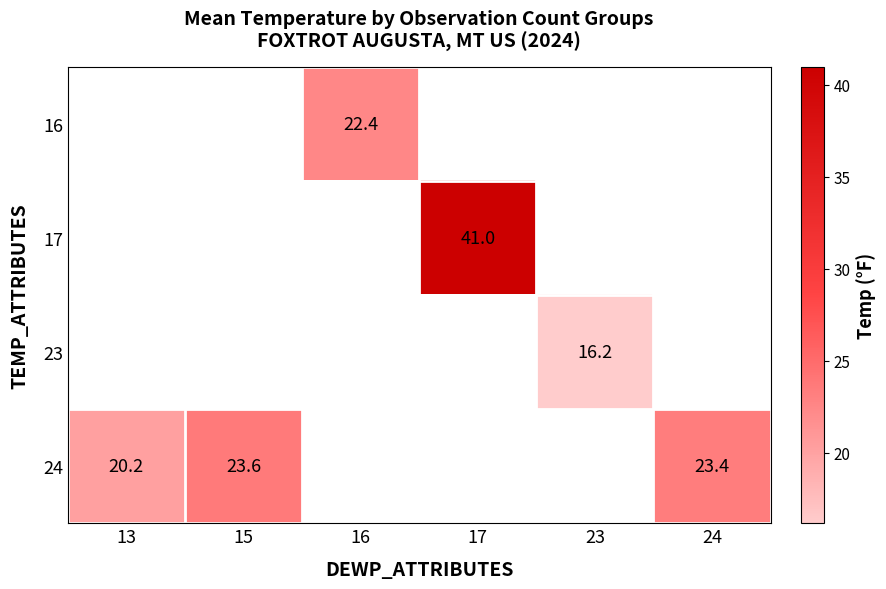

Which category has the highest value across all series?

17